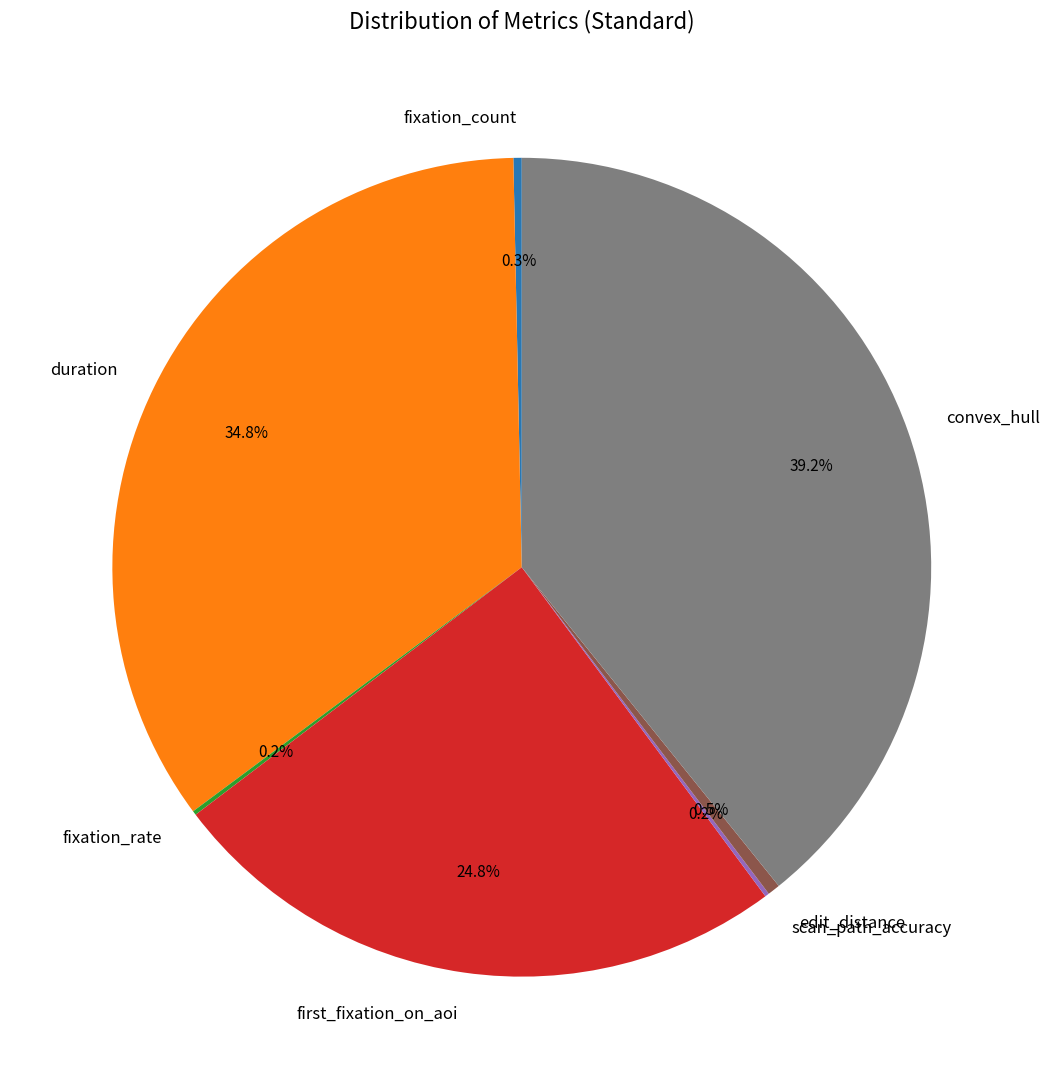

Does any single category account for the majority?

No